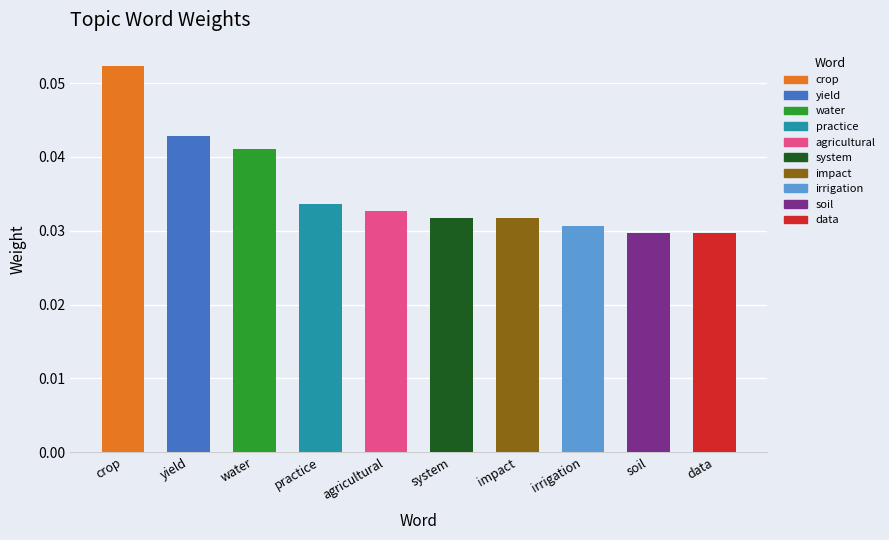

At which category does the chart reach its peak across all series?

crop